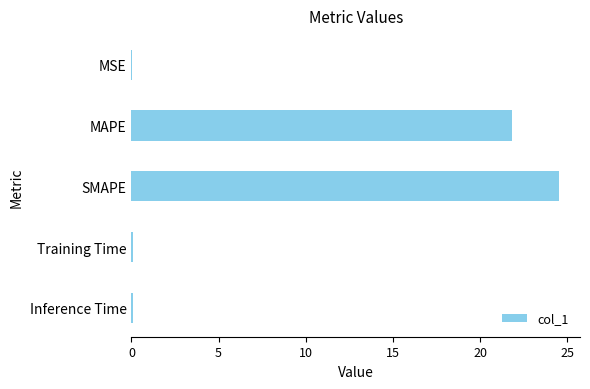

What is the sum of all values?

46.5